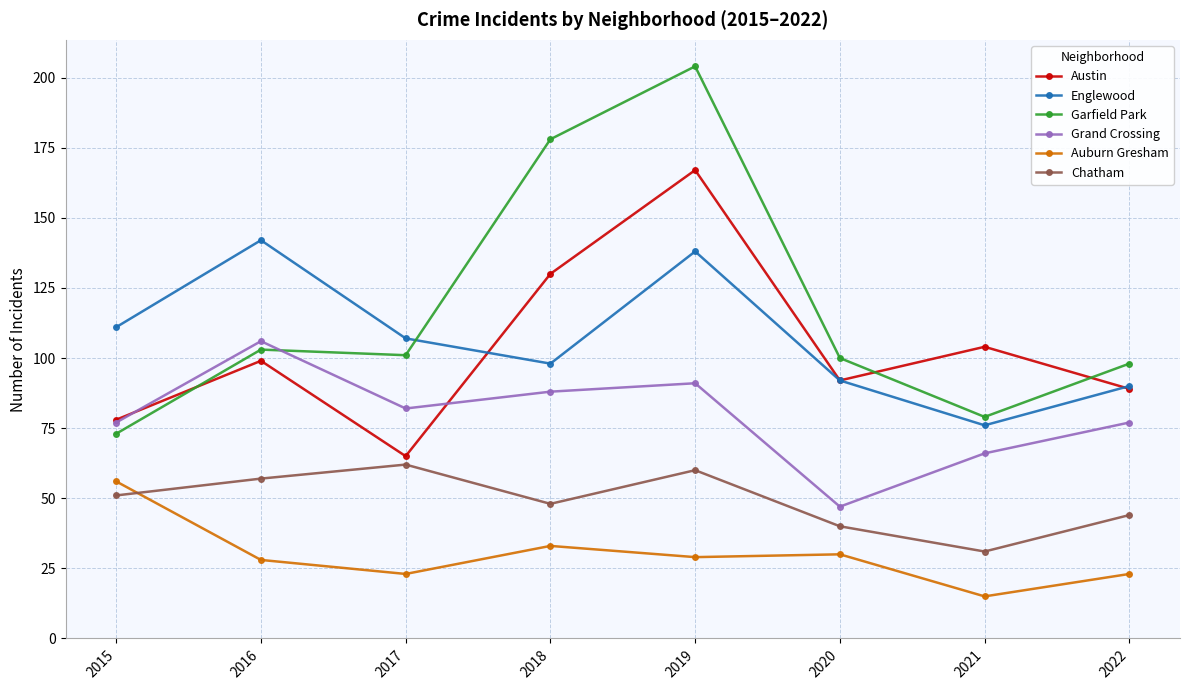

At how many categories does at least one series exceed 176?

2